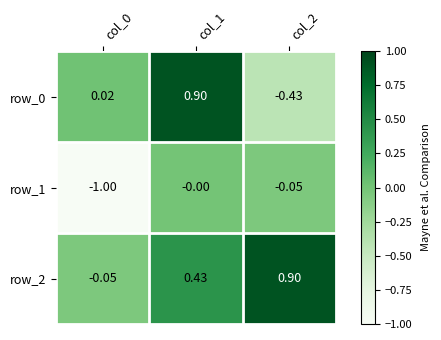

Is the value of row_2 at col_2 greater than the value of row_1 at col_1?

Yes